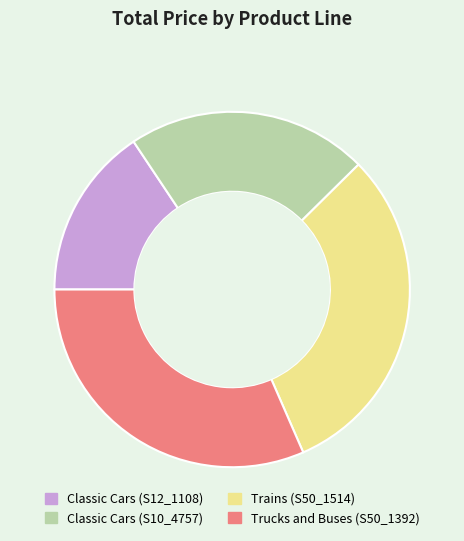

What is the largest slice in the pie chart?

Trucks and Buses (S50_1392)